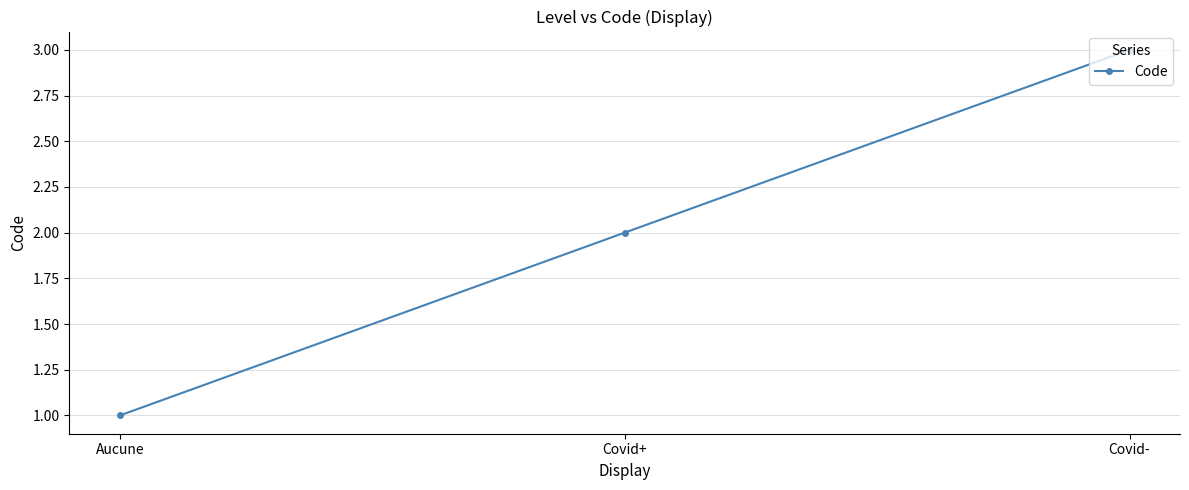

How many values are between 1 and 3?

3